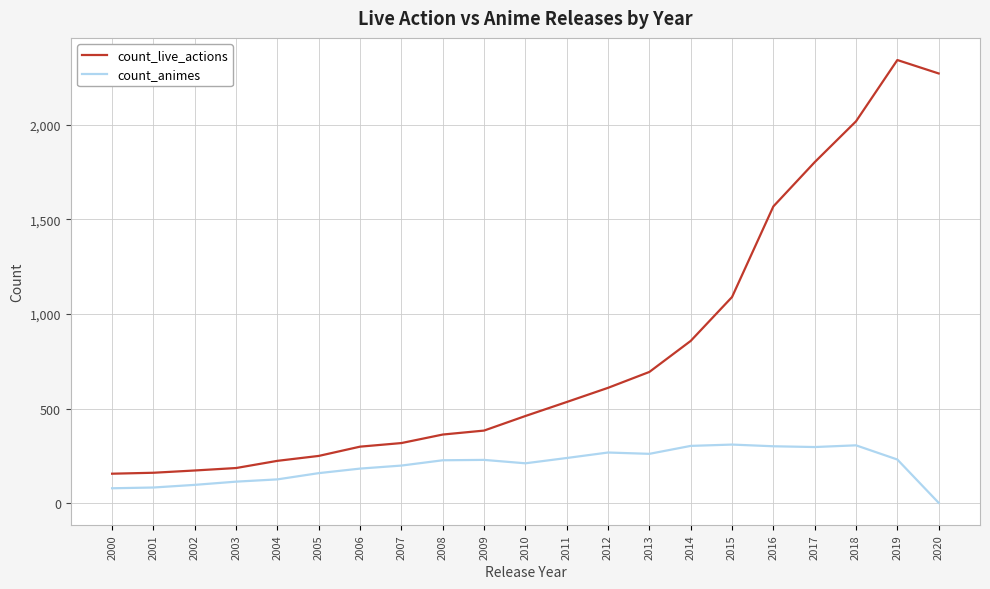

True or false: count_animes and count_live_actions intersect in this chart.

False